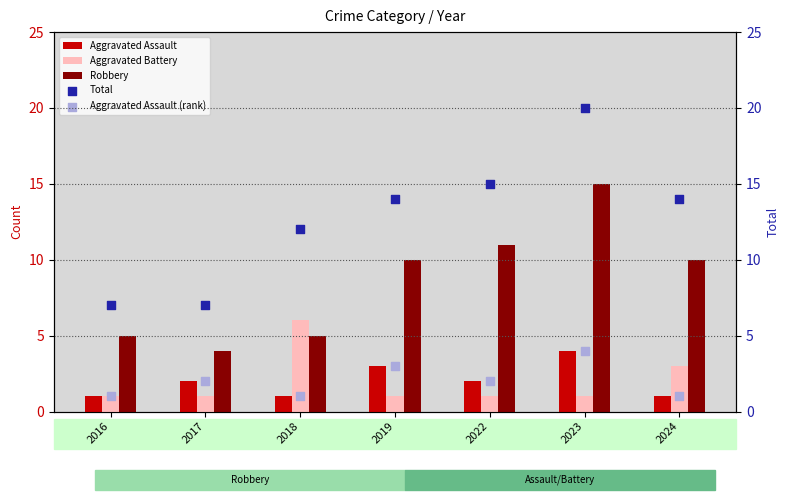

Which series has the largest total across all categories?

Total